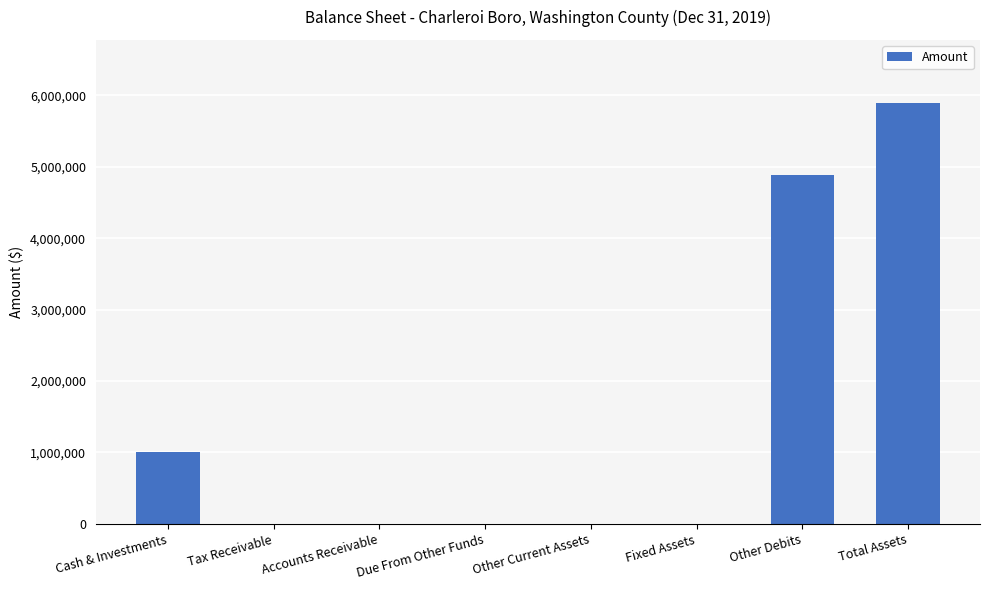

What is the sum of all values?

11788398